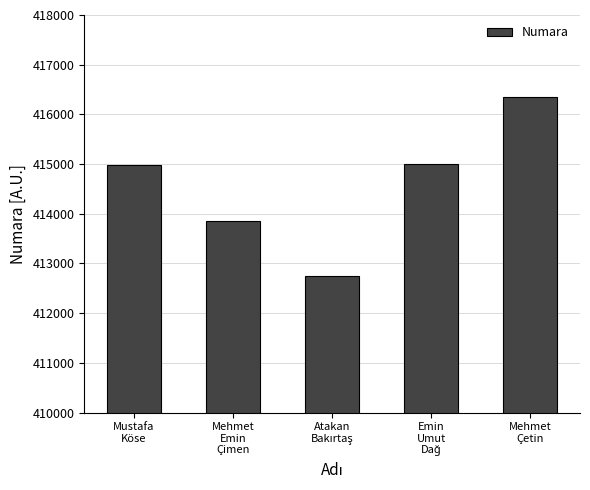

What is the maximum value shown in the chart?

416341